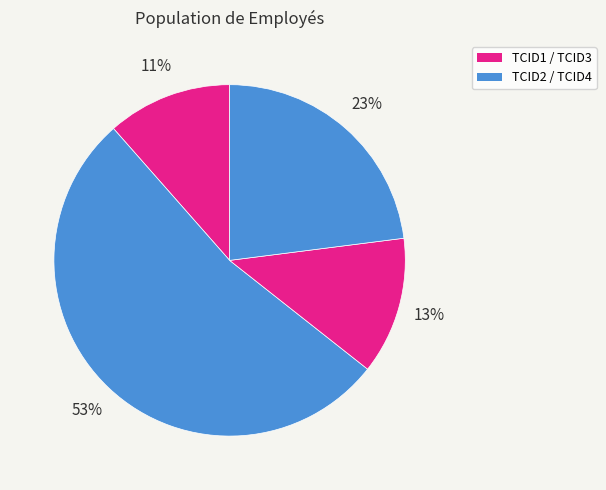

How many segments does this pie chart have?

4